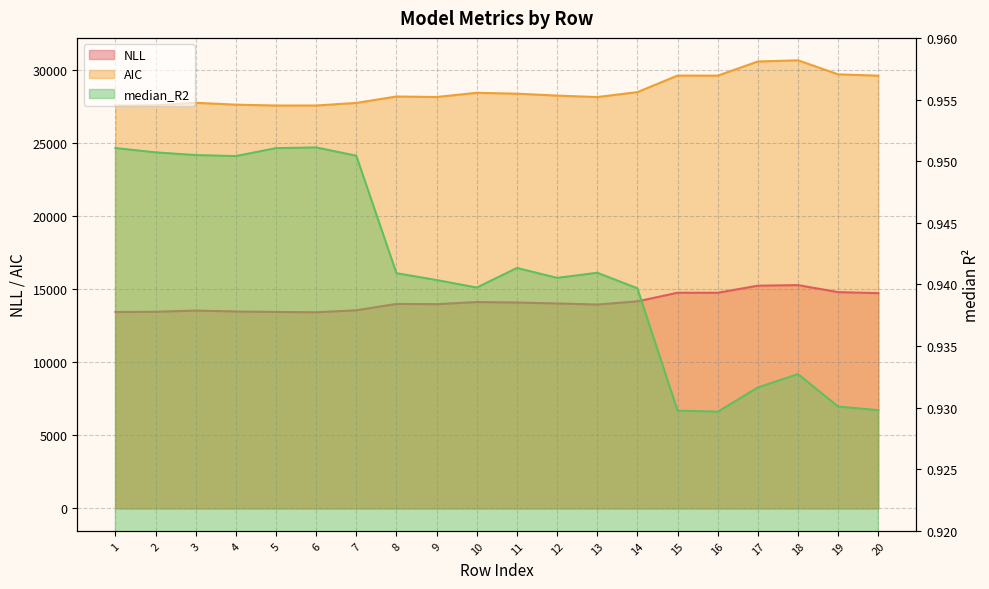

Which series changed the most between 4 and 14?

AIC